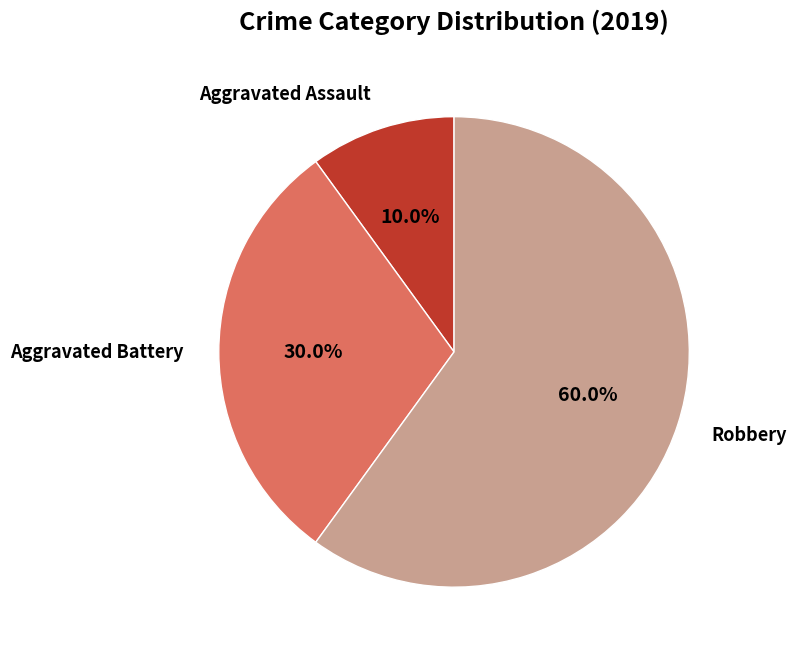

What percentage is the Aggravated Battery slice, to the nearest percent?

30%